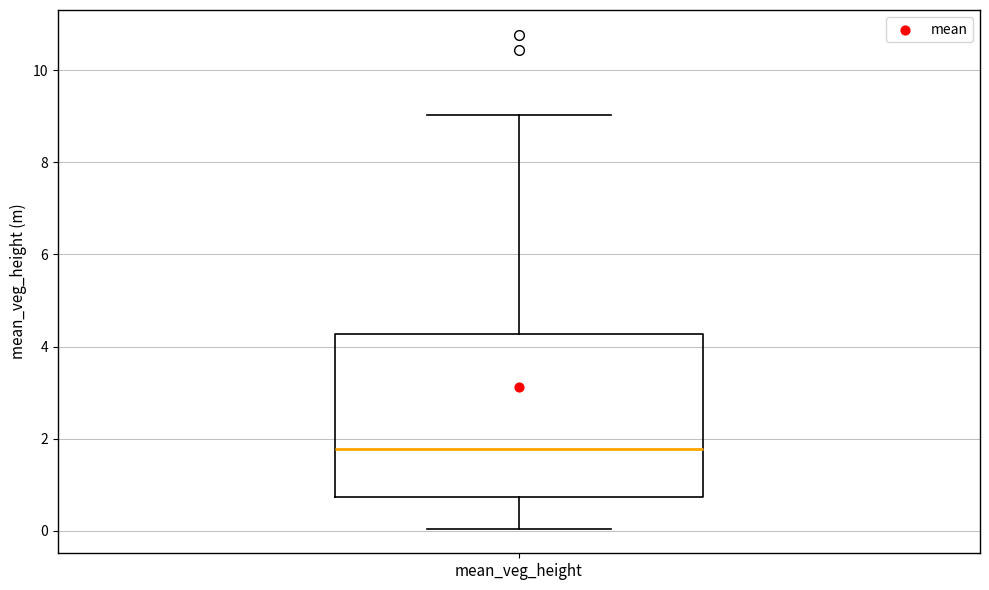

Transcribe this box plot: give where the median line is, the range the box spans, and where the two whiskers end, as read against the y-axis. The values are not printed on the chart, so give them approximately, as read against the axis.

median 1.8, box 0.8 to 4.2, whiskers 0.0 to 9.0